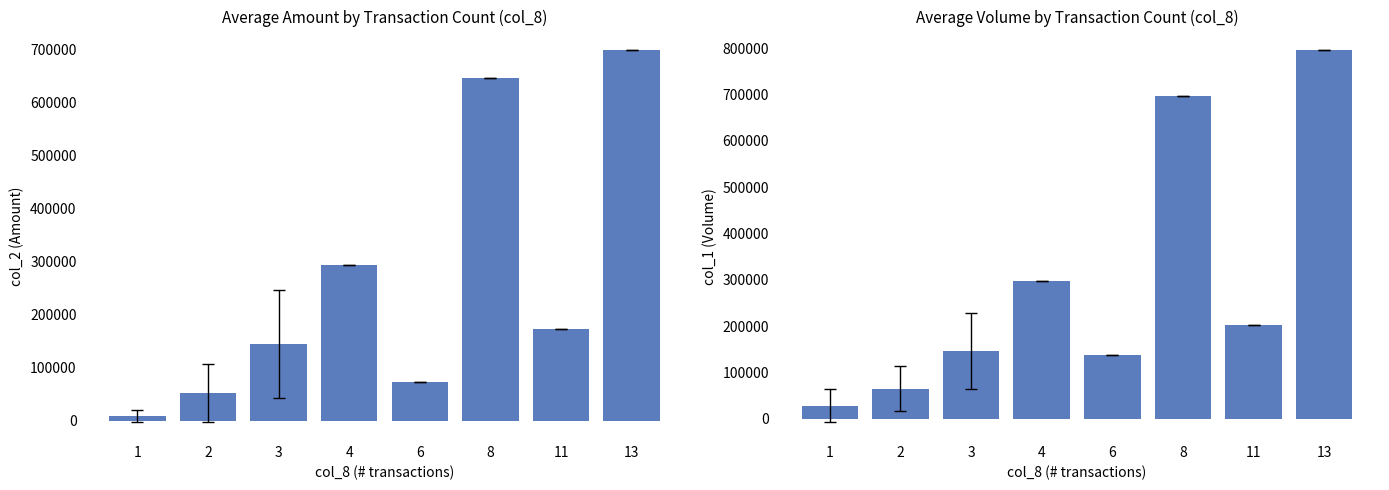

What is the value of the col_2 (Amount) bar at the 8th from the left?

698980